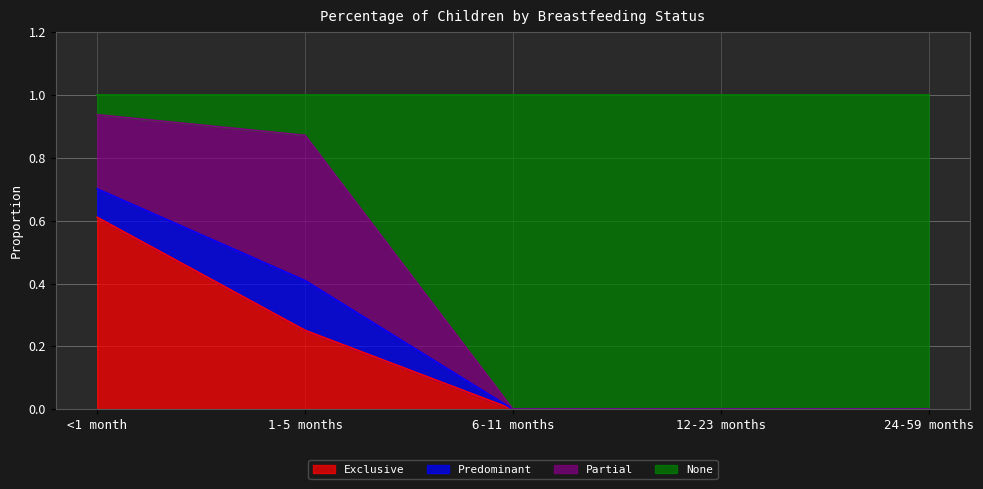

Is it true that Exclusive equals 0.3 at 12-23 months?

False